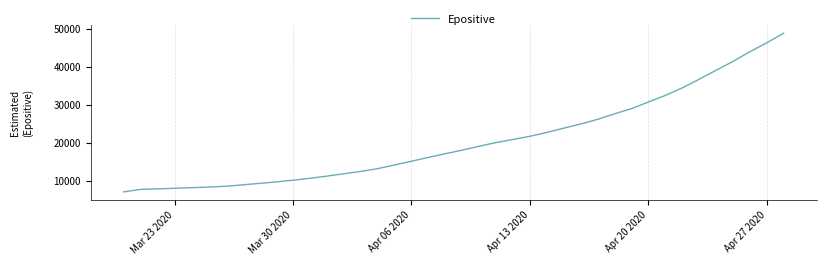

How many lines are shown in the chart?

1